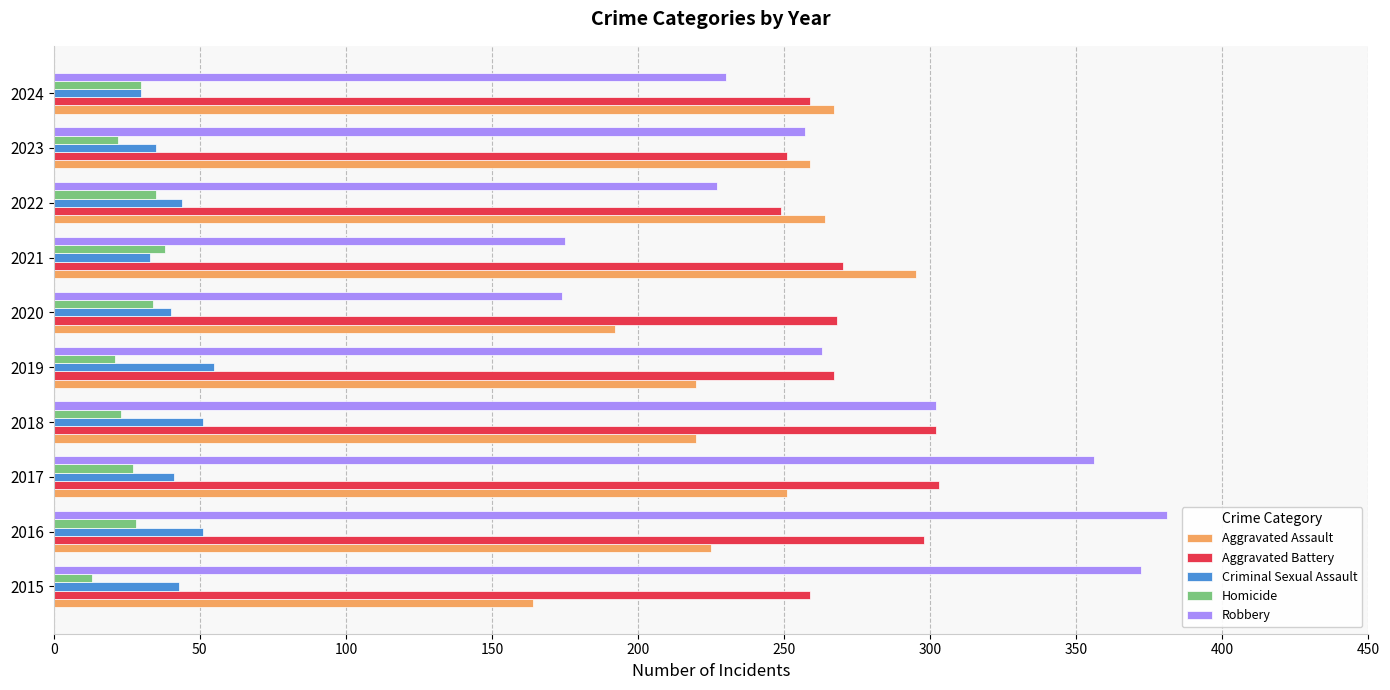

What is the total value across all series at 2022?

819